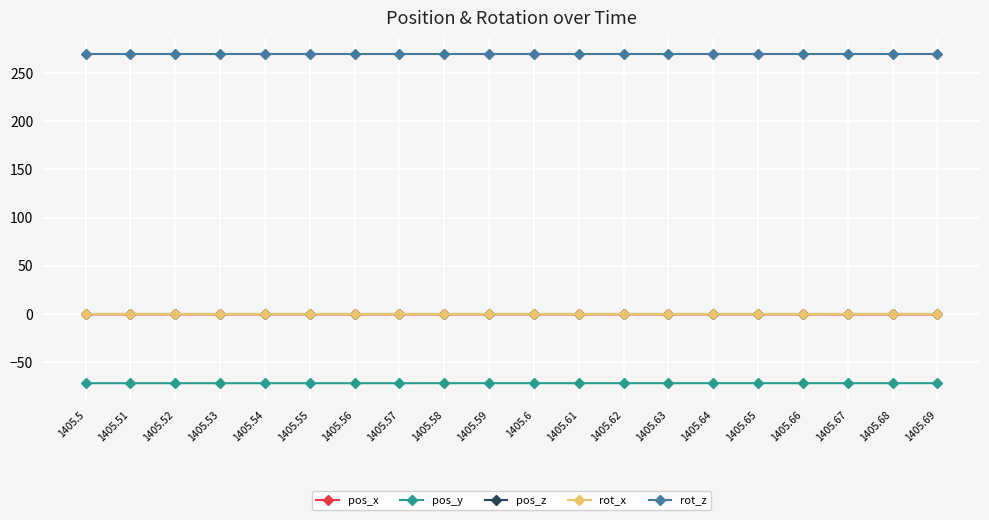

Is this an area chart (filled region under the line)?

No